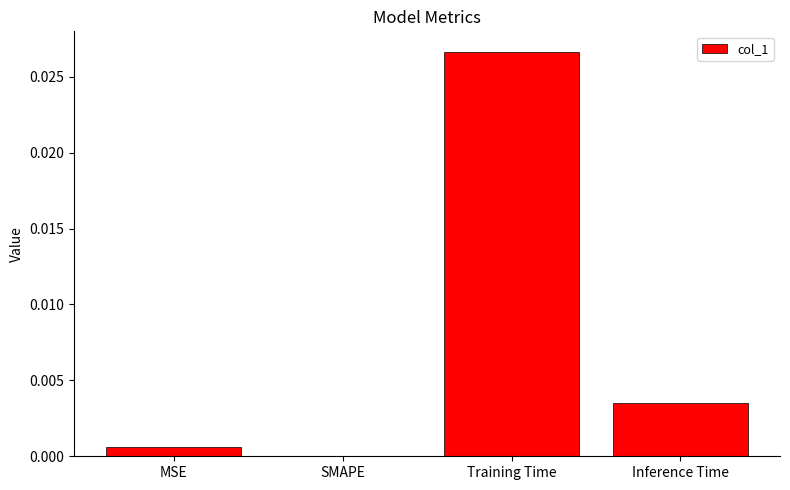

Which has a higher value, Inference Time or Training Time?

Training Time